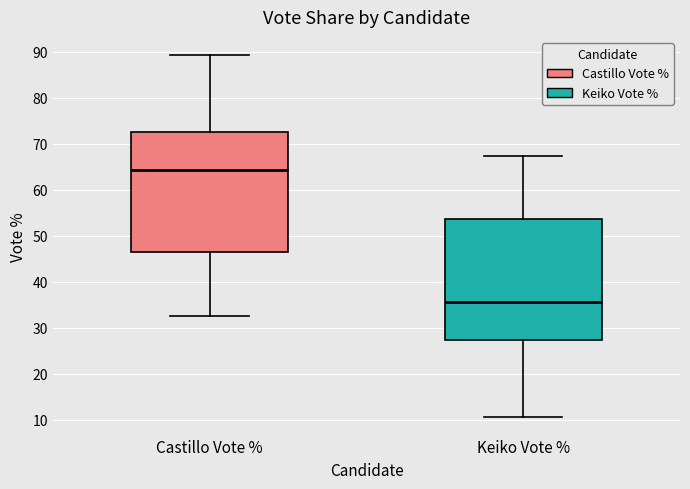

Where does the upper whisker of the box for Castillo Vote % end on the y-axis? The values are not printed on the chart, so give them approximately, as read against the axis.

89